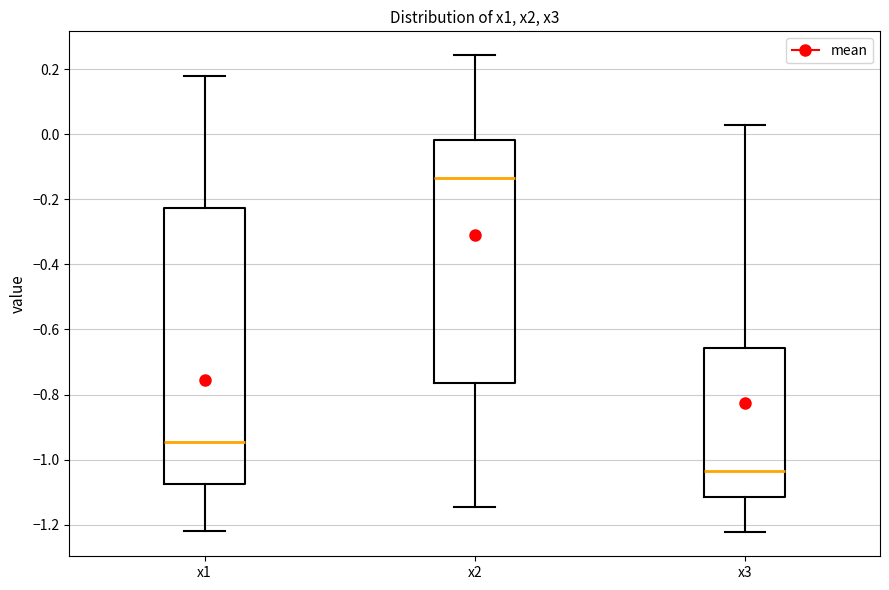

Which box's median line is the highest?

x2